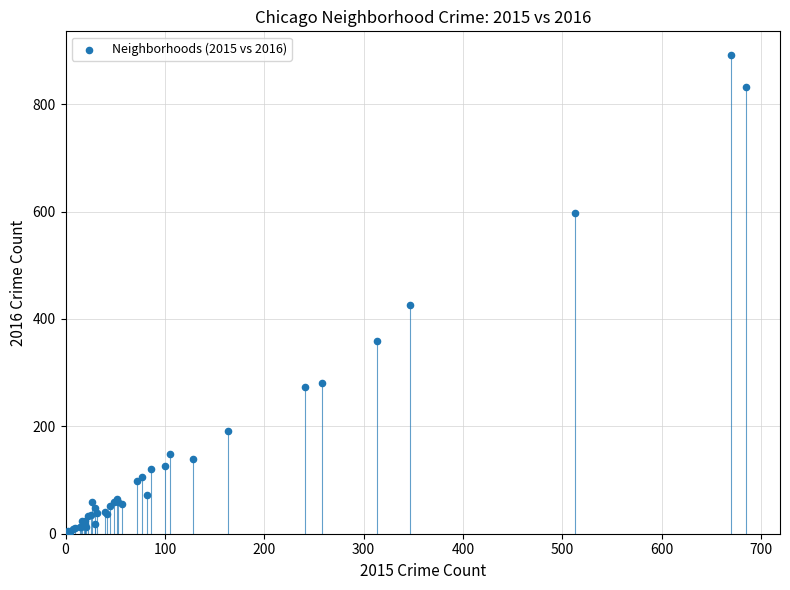

What Y value in the scatter plot is closest to 447?

426